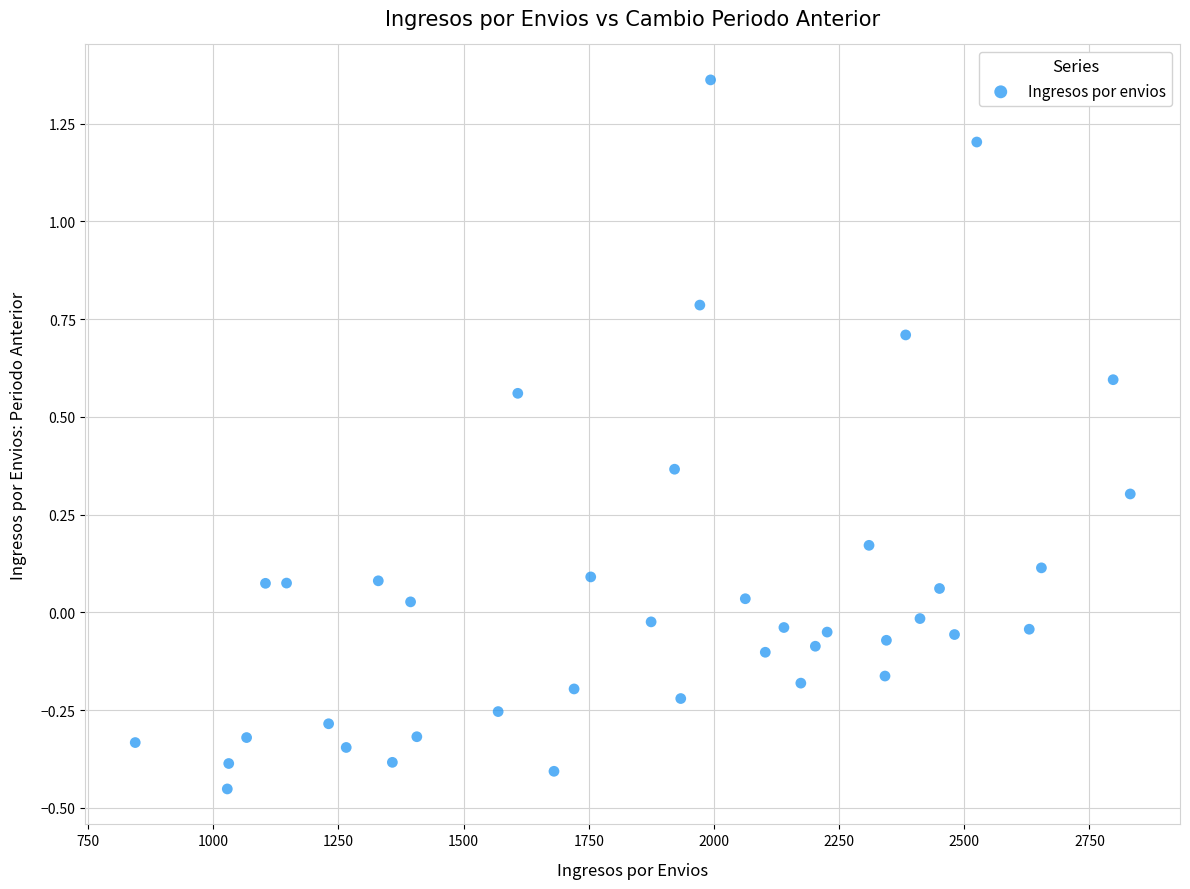

What is the range of Y values (max minus min)?

1.8